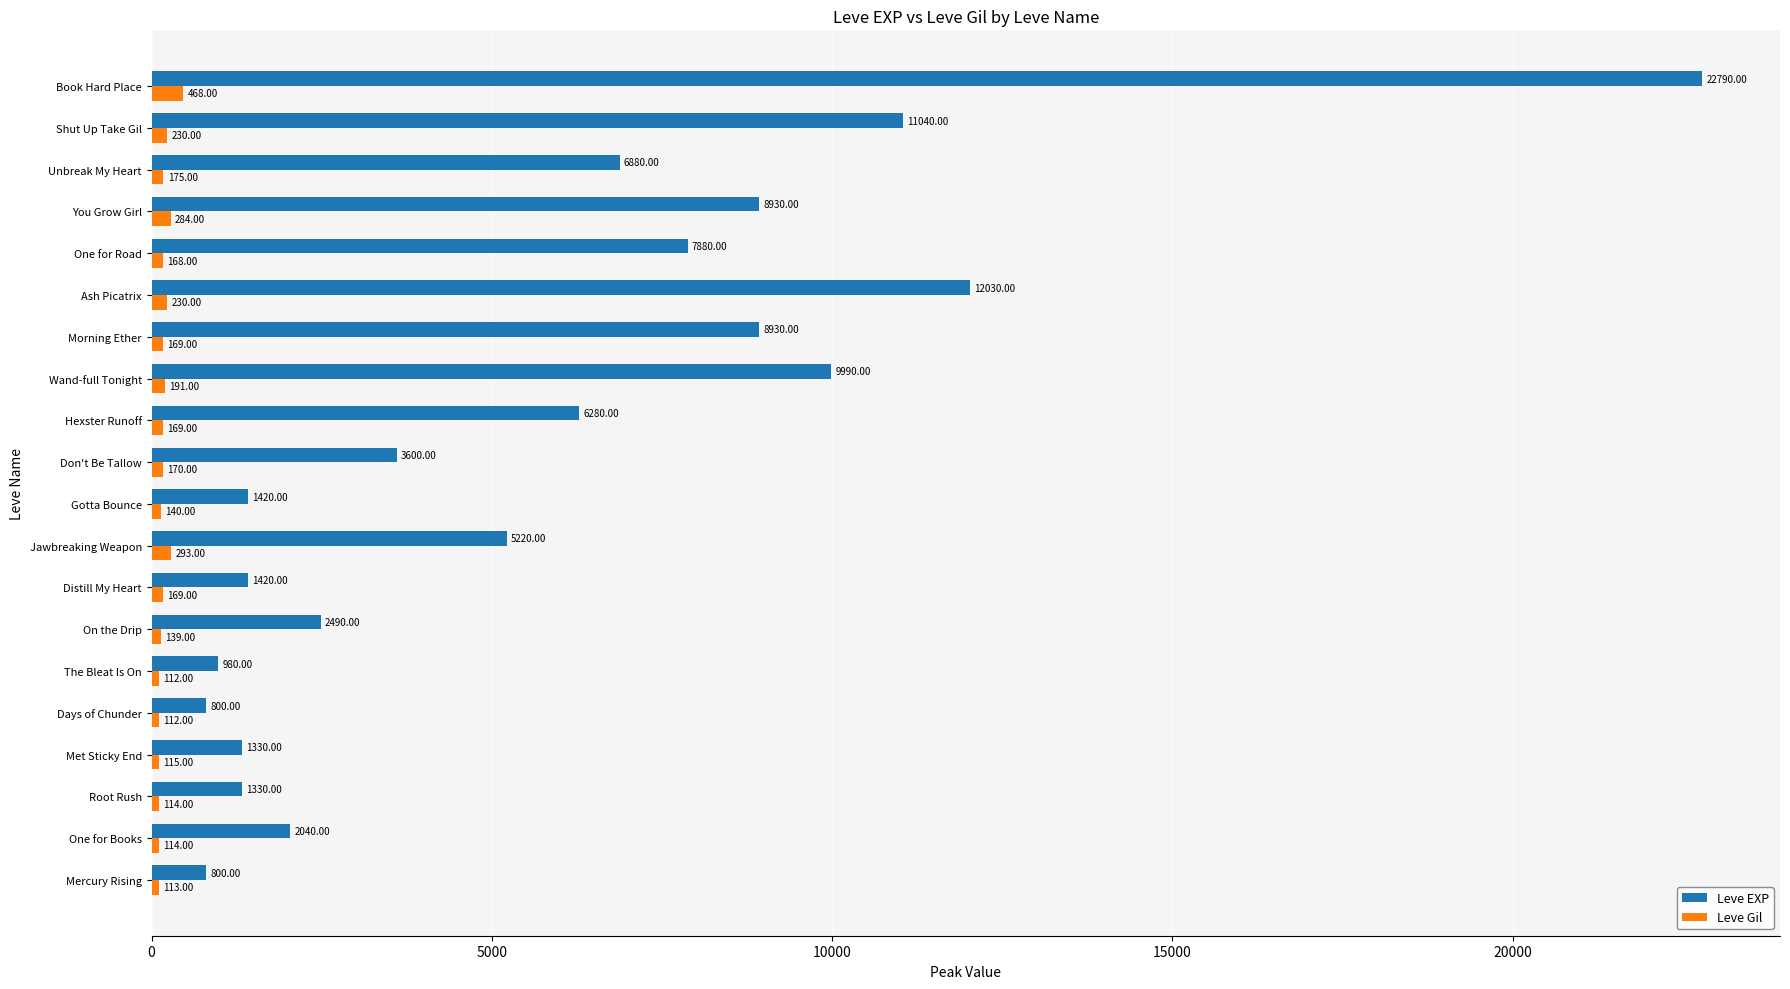

Which category has the highest value across all series?

Book Hard Place